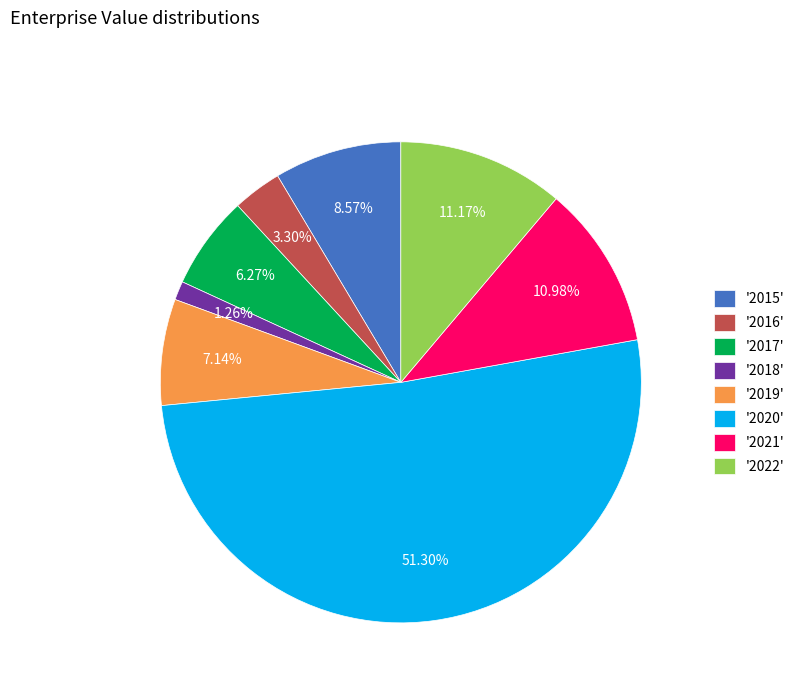

What is the majority slice?

'2020'